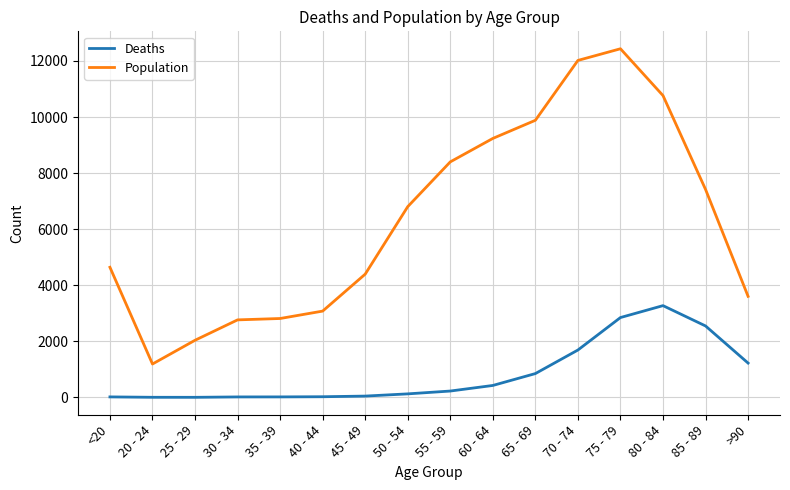

Which series has the largest total across all categories?

Population